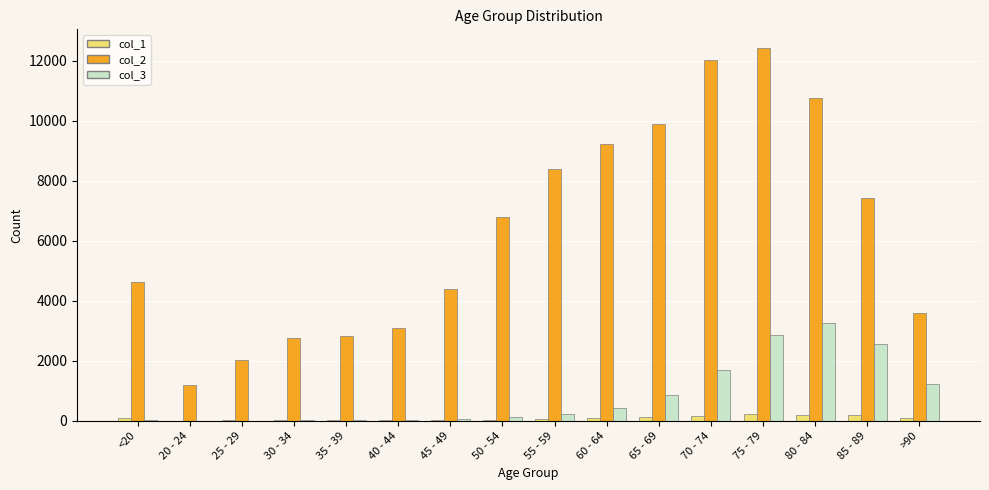

True or false: col_2 has a value of 12018 at 70 - 74.

True